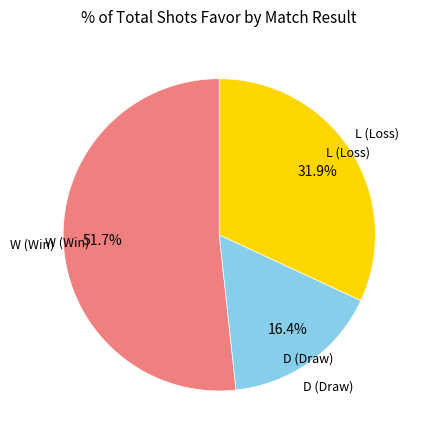

Combined, what portion of the pie is D (Draw) and W (Win)?

68.1%